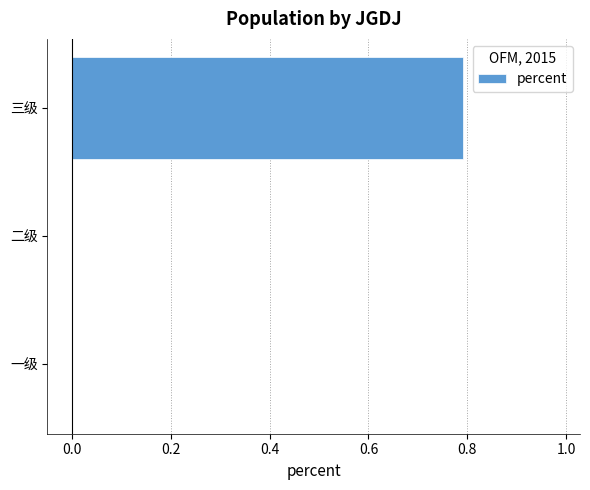

Are the bars horizontal?

Yes